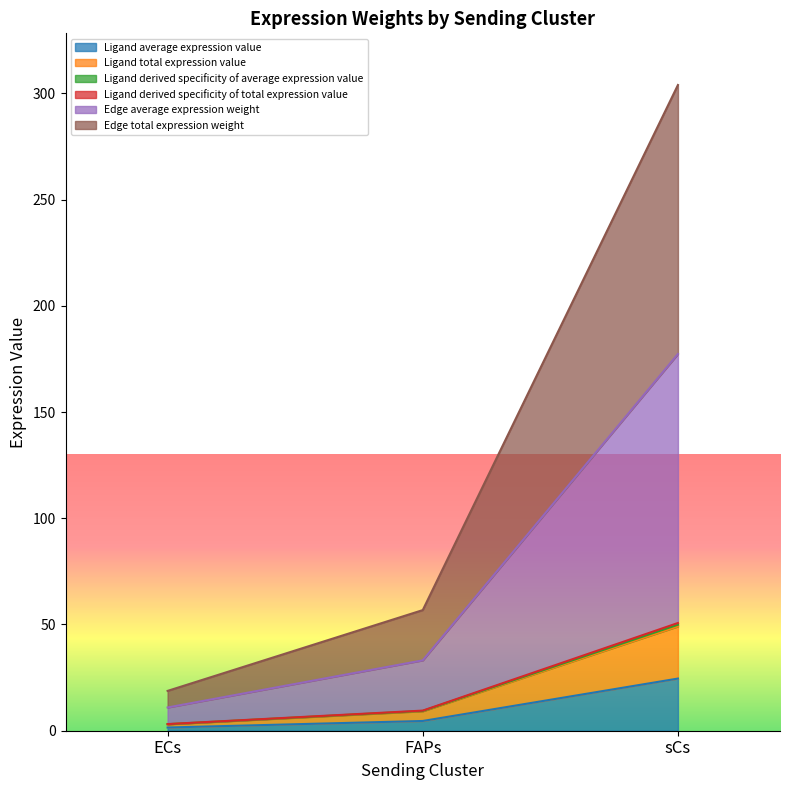

What is the label of the 2nd point from the right?

FAPs